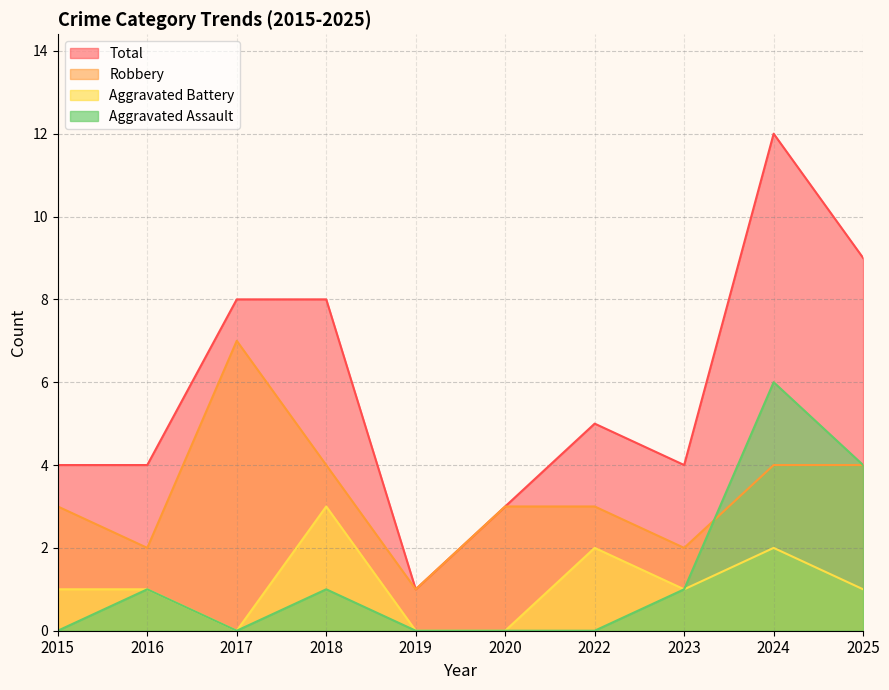

Where is the first local maximum for Robbery?

2017